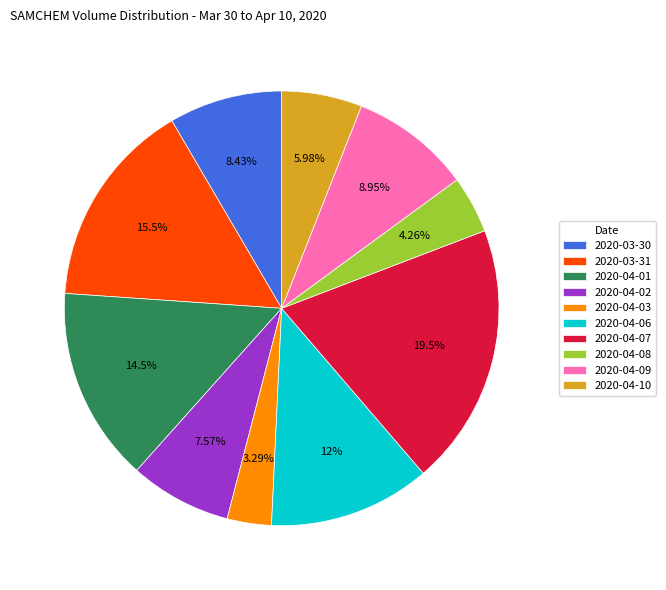

What percentage do 2020-04-01 and 2020-04-08 together represent?

18.7%